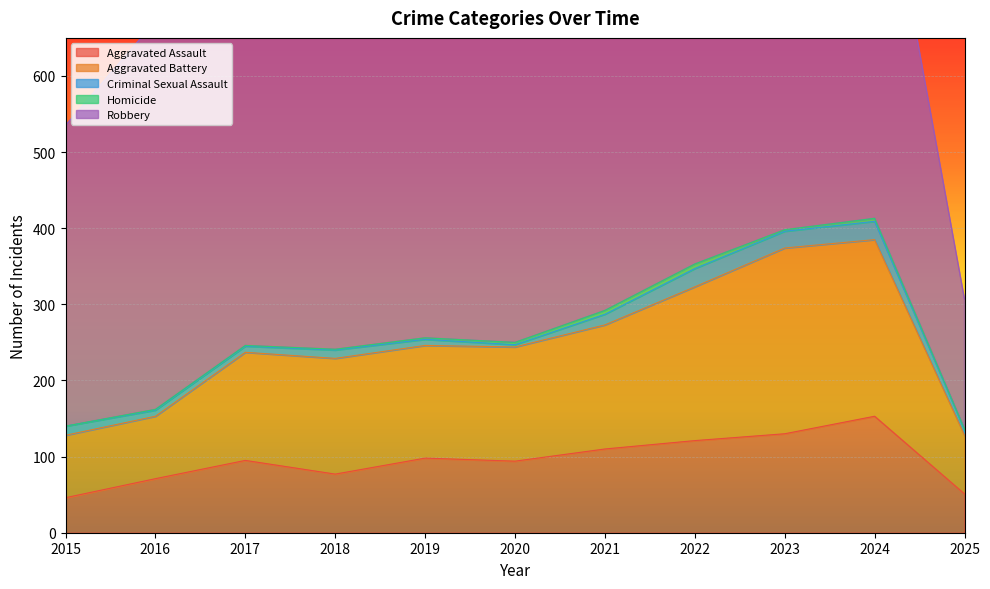

True or false: Aggravated Battery has more than 1 points higher than both neighbors.

True